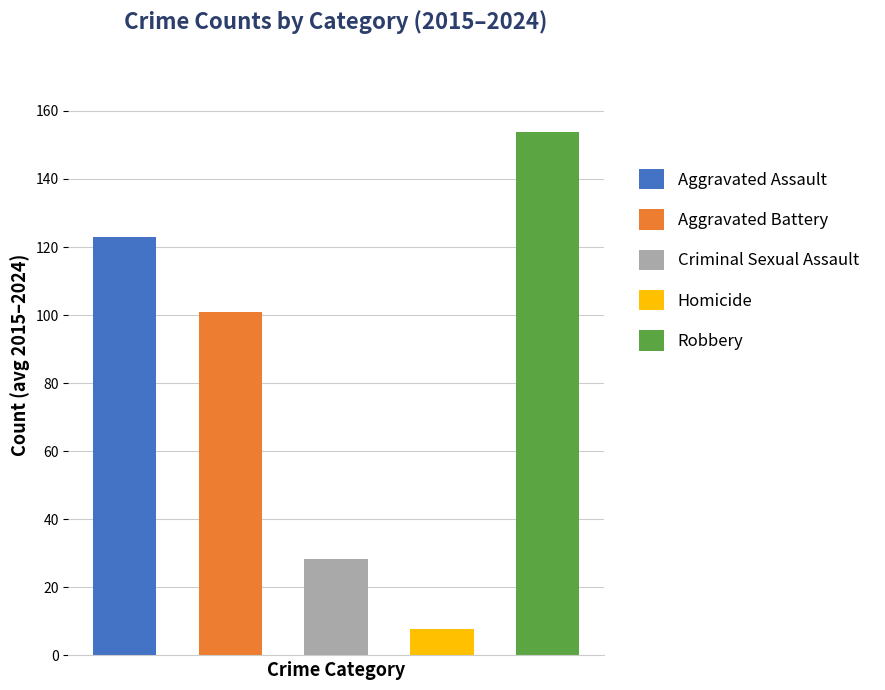

What are all the series names shown in the legend?

Aggravated Assault, Aggravated Battery, Criminal Sexual Assault, Homicide, Robbery